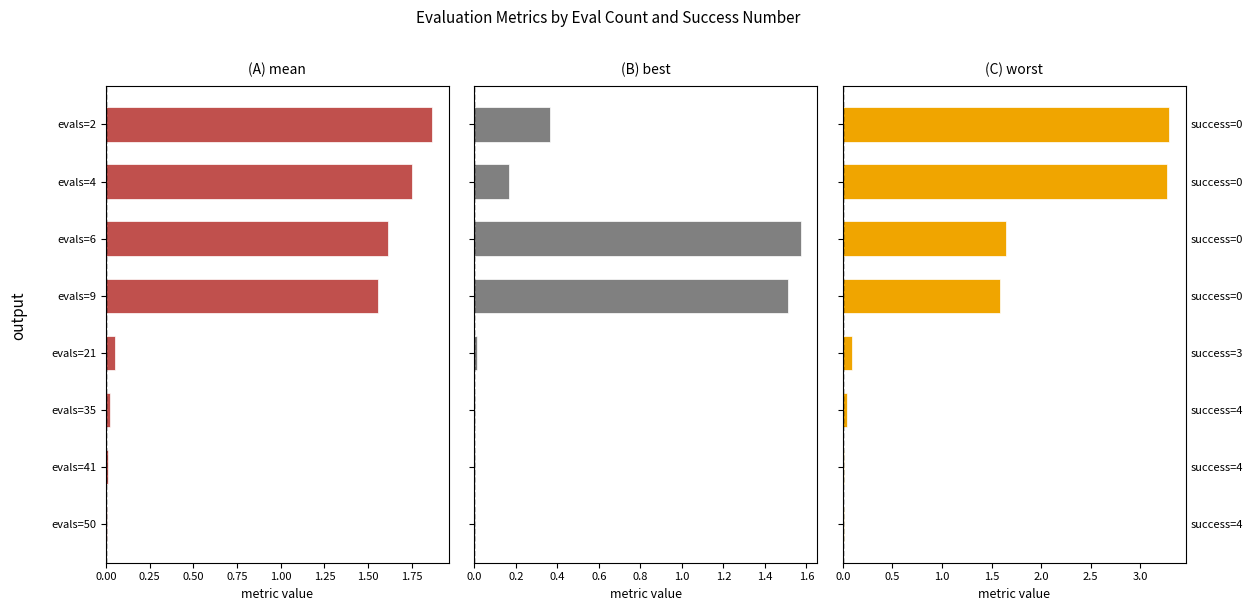

Reading left to right, list all the values displayed in this chart.

mean: 1.9	1.8	1.6	1.6	0.1	0.0	0.0	0.0
best: 0.4	0.2	1.6	1.5	0.0	0.0	0.0	0.0
worst: 3.3	3.3	1.6	1.6	0.1	0.0	0.0	0.0